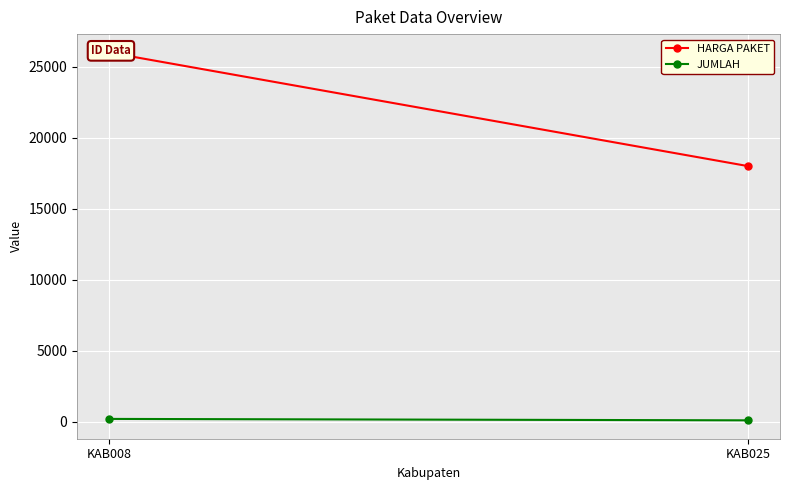

Which has a higher value, KAB025 or KAB008?

KAB008